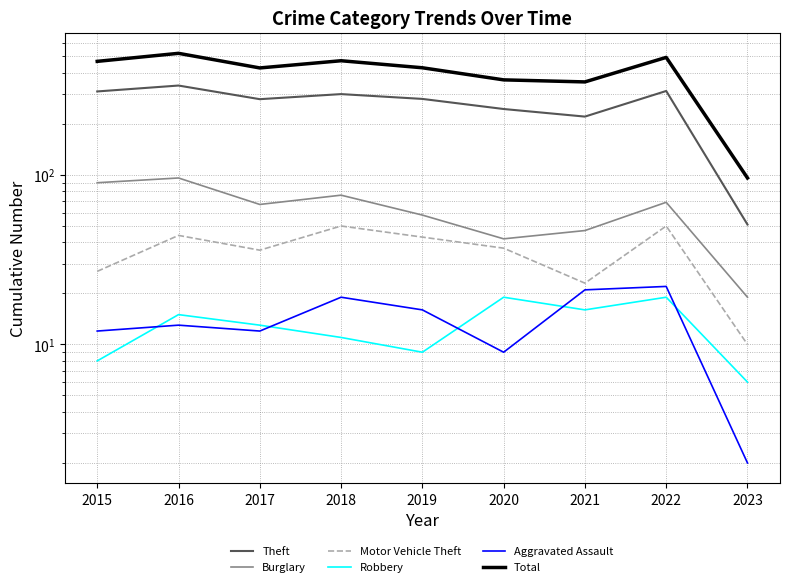

Where is Aggravated Assault nearest to the value 12?

2015